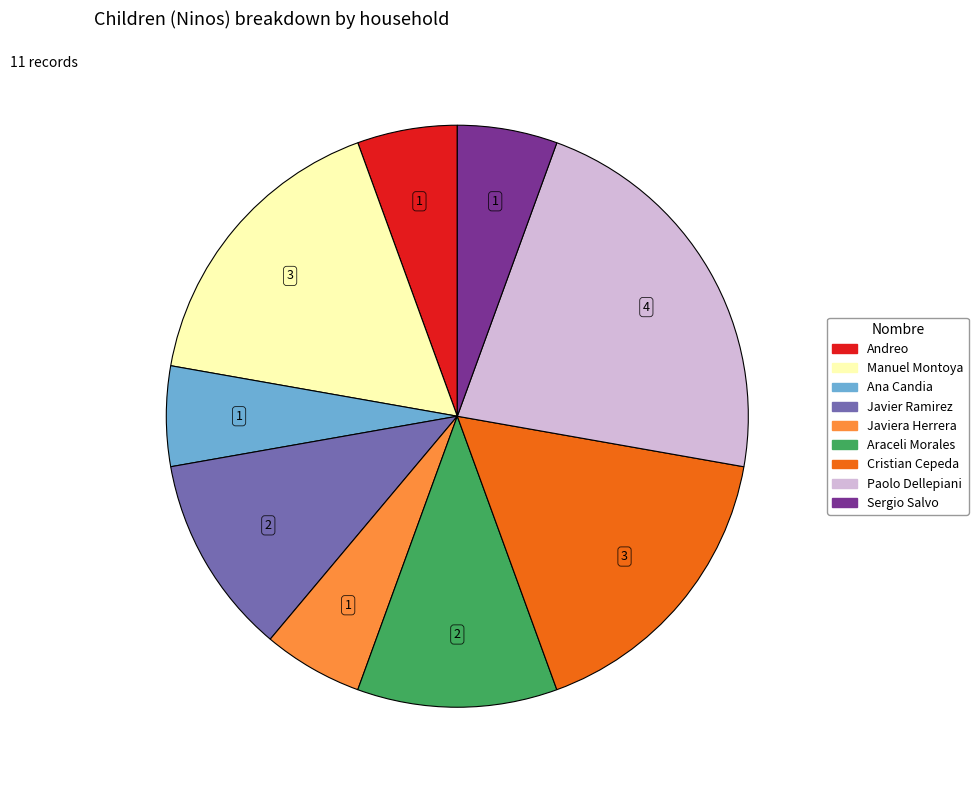

How many slices are in this pie chart?

9